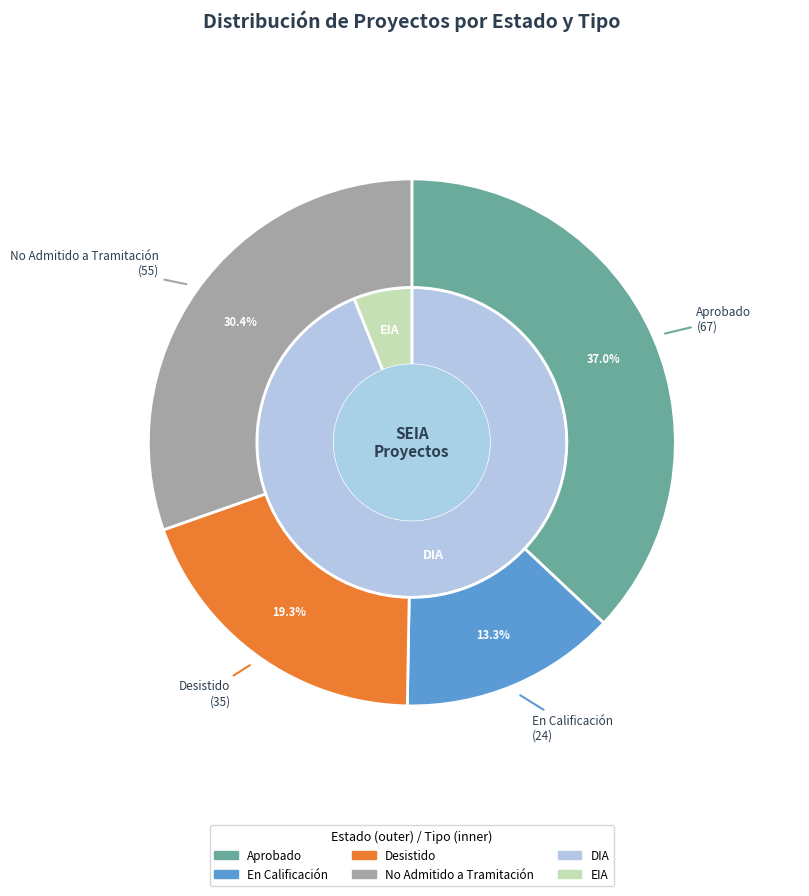

What is the smallest slice in the pie chart?

En Calificación